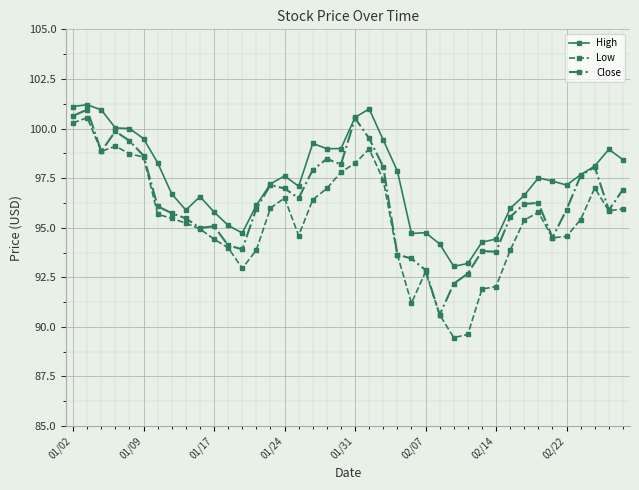

What is the average value of the Low series?

95.4